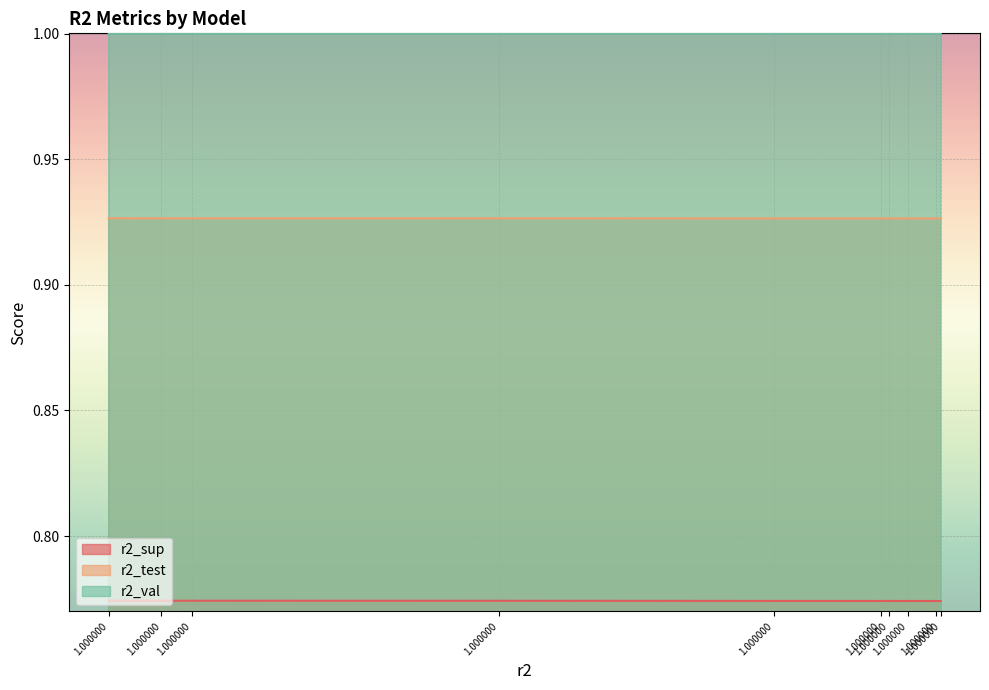

Is the value of r2_test at 1.000000 greater than the value of r2_sup at 1.000000?

Yes